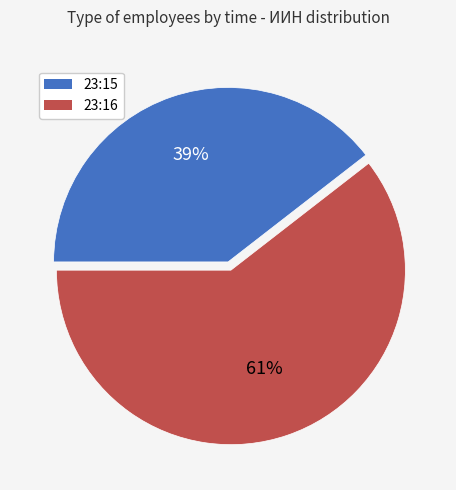

Is 23:15 the majority of the pie?

No